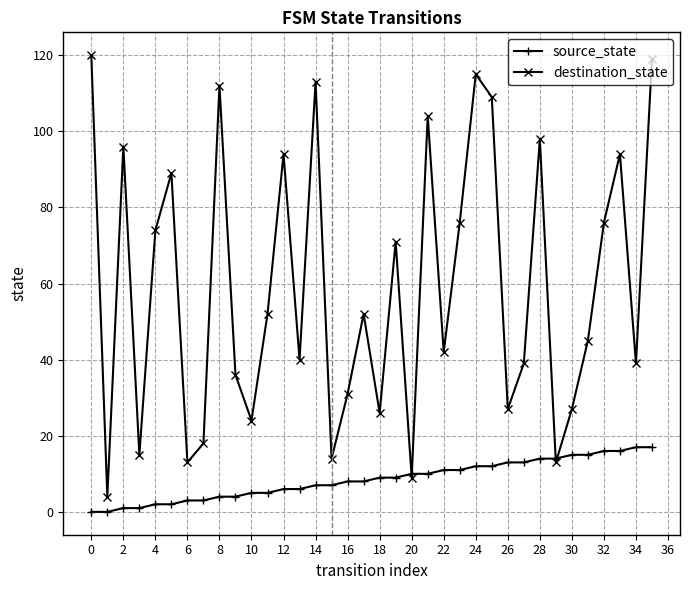

What is the sum of all source_state values?

306